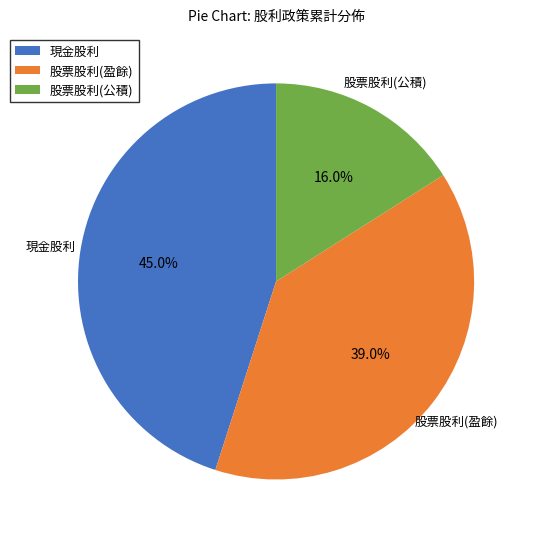

Rank the categories by value from highest to lowest.

現金股利, 股票股利(盈餘), 股票股利(公積)